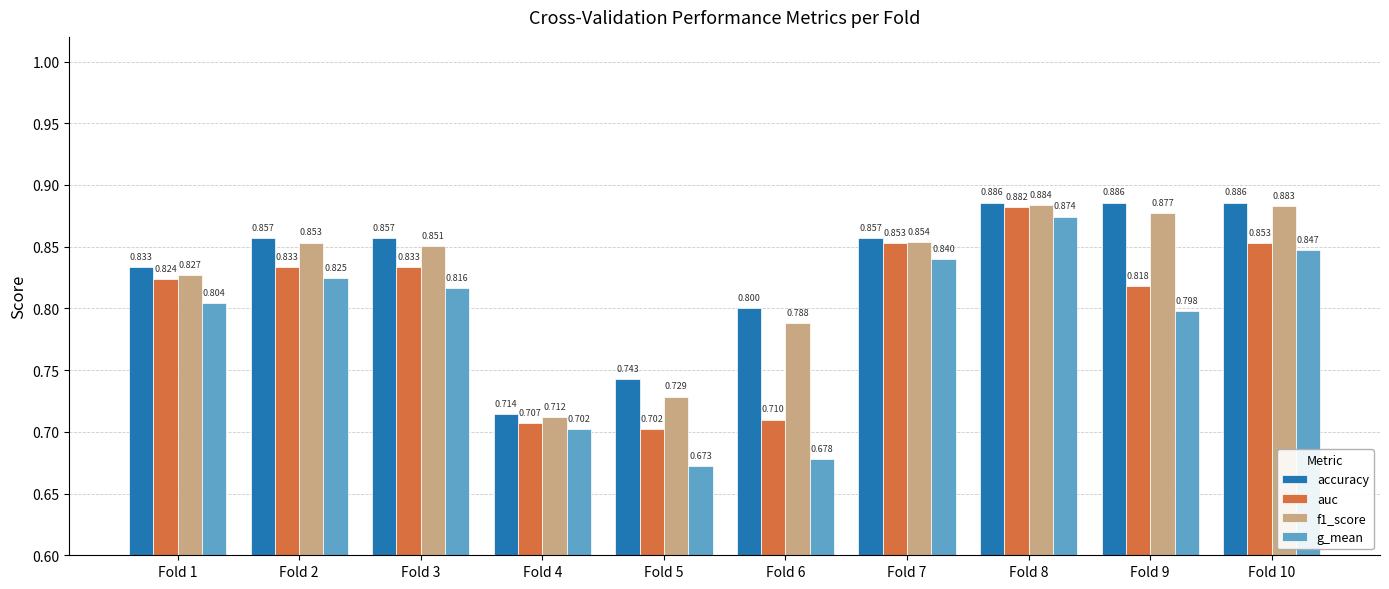

The value of accuracy at Fold 10 is 0.6. True or false?

False